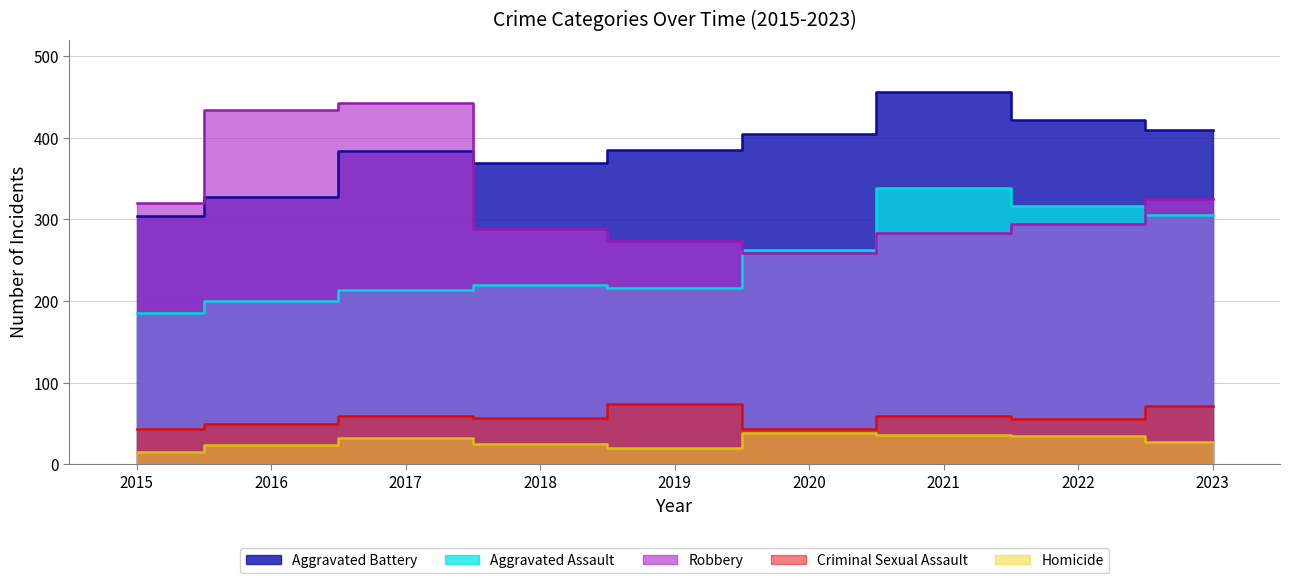

What is the difference between the maximum and second lowest values in the Homicide series?

18